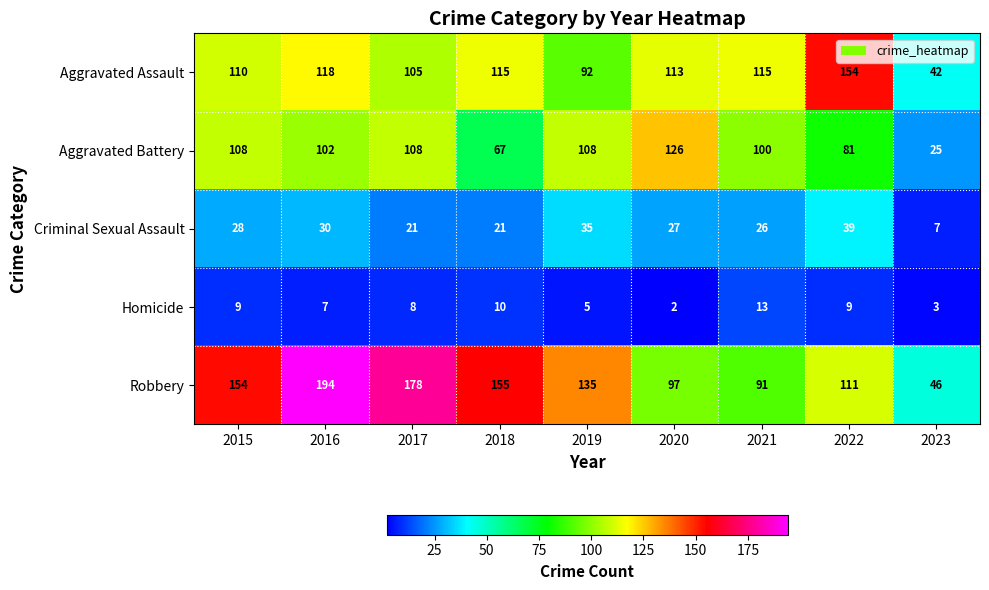

What is the spread (max minus min) of values at 2020?

124